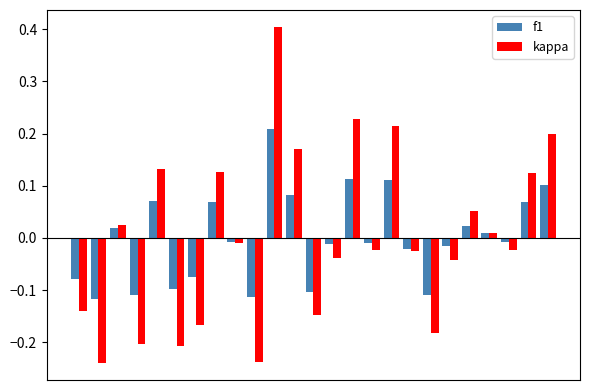

At how many categories does at least one series exceed 0?

11